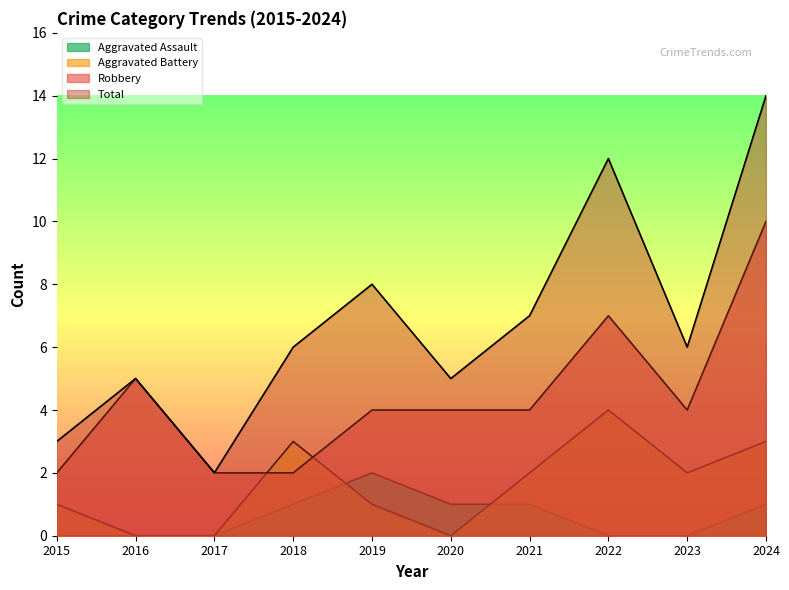

How many times do Robbery and Aggravated Battery cross each other?

2